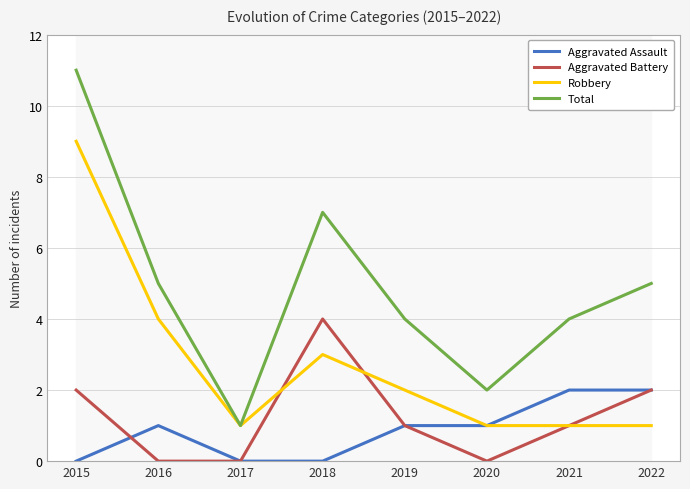

At how many categories does at least one series exceed 5?

2